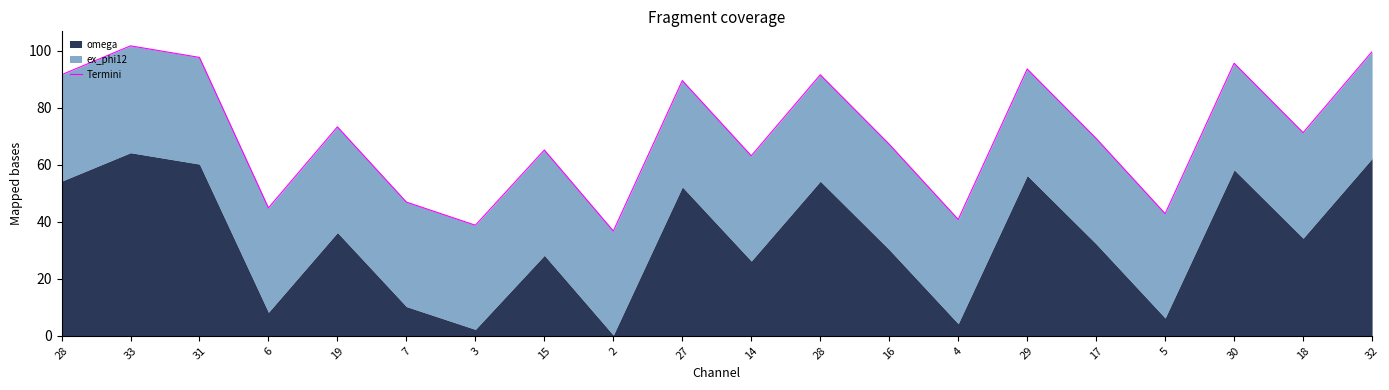

Does the chart have visible grid lines?

No